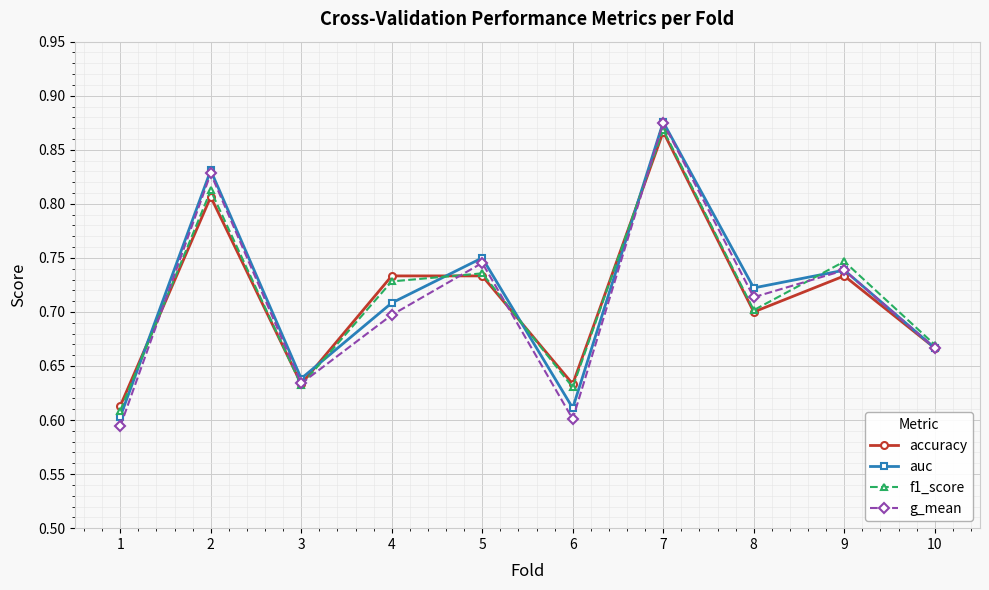

Is the value of auc at 5 greater than the value of f1_score at 6?

Yes